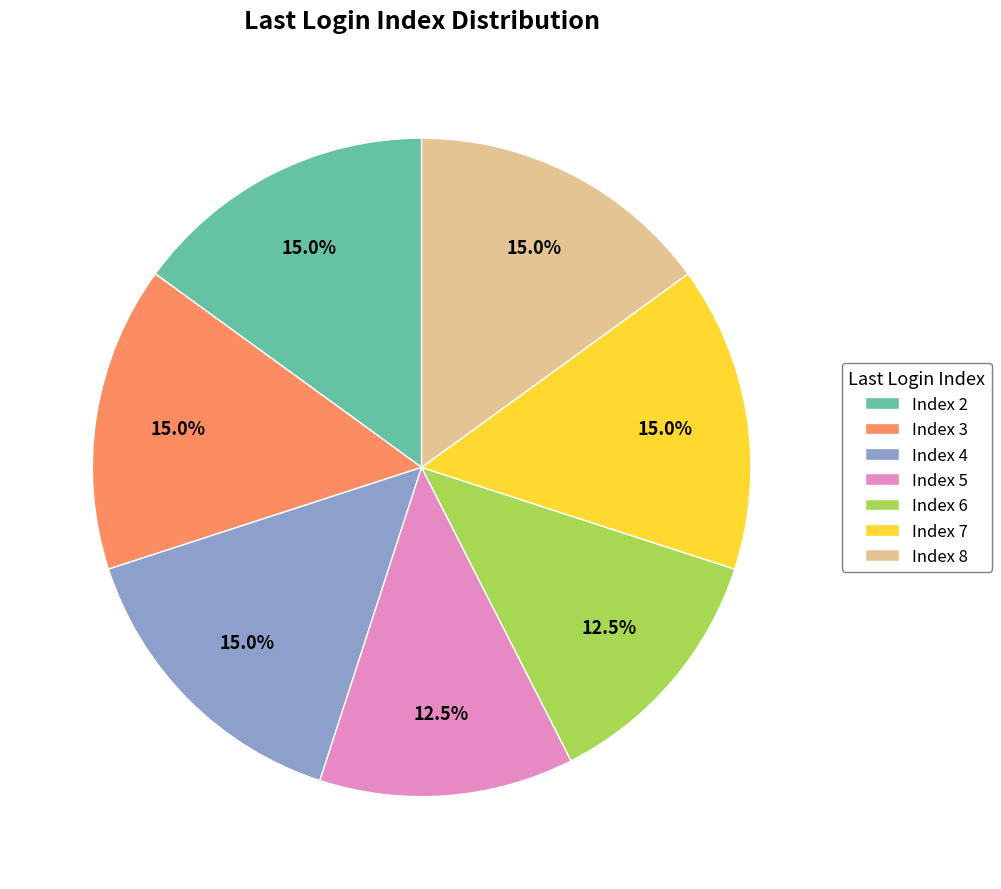

To the nearest percent, what is the average slice percentage?

14%